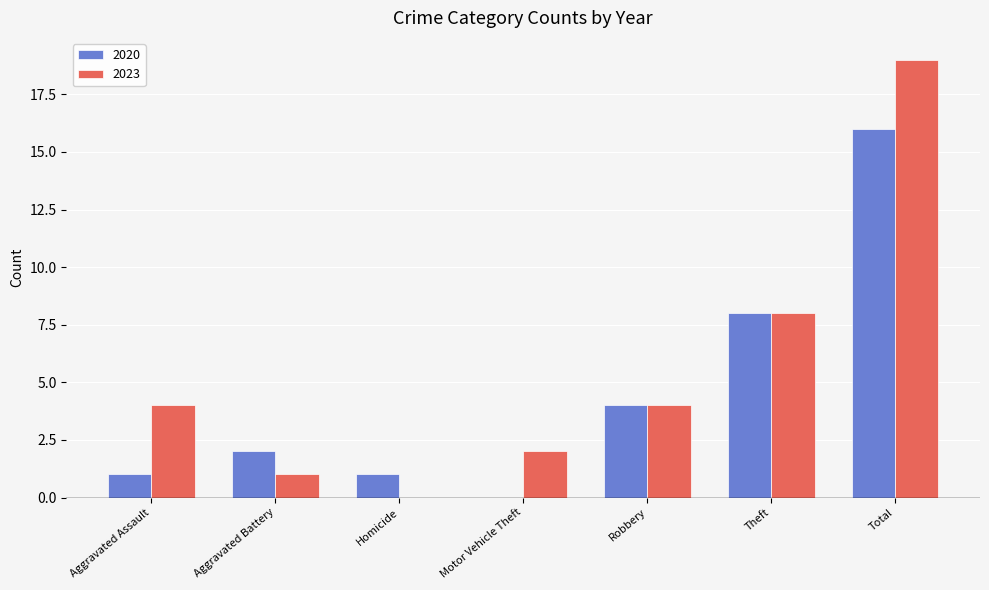

Which series has the largest total across all categories?

2023